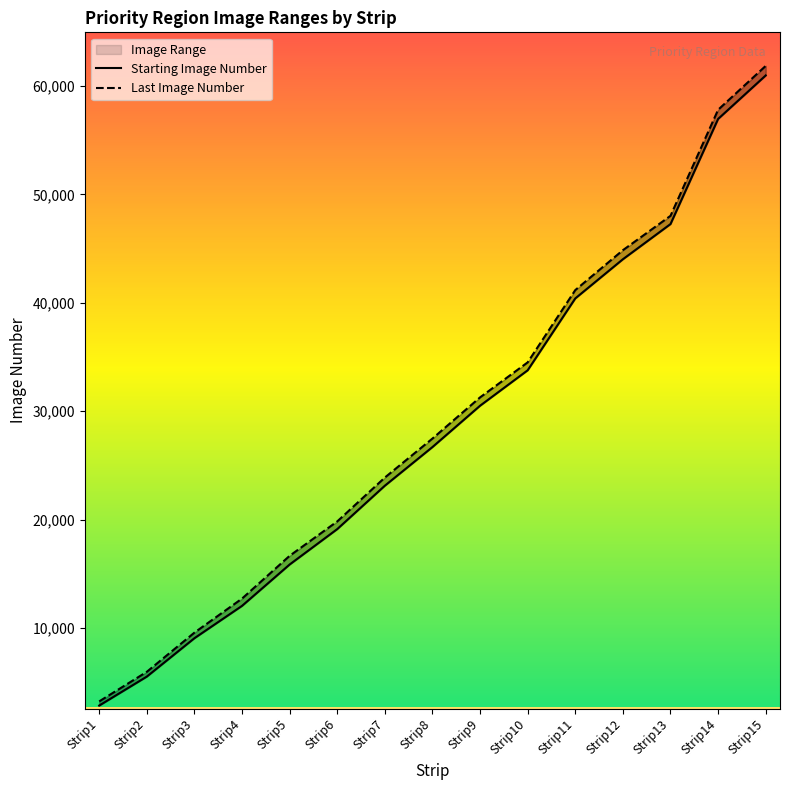

What is the difference between the highest and lowest values at Strip2?

440